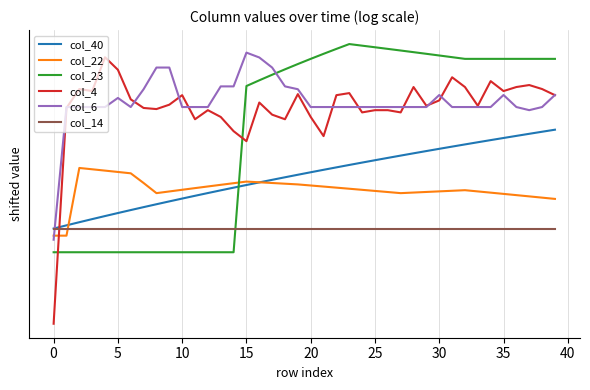

Read the col_40 value at 10.

0.2